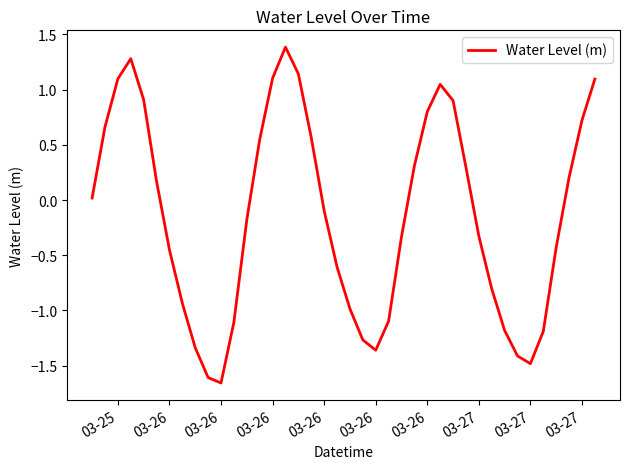

What is the maximum value shown in the chart?

1.4